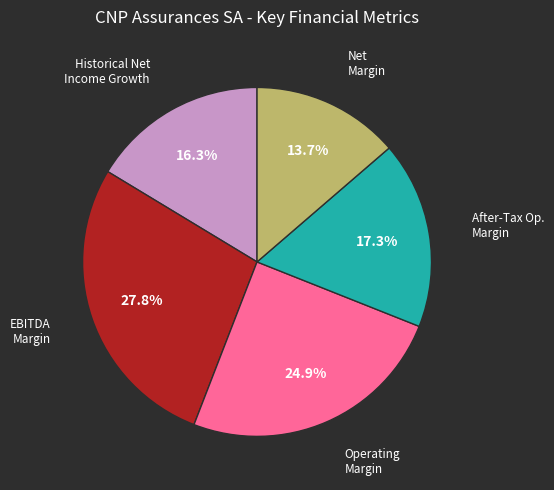

Is there any slice that represents more than half of the pie?

No